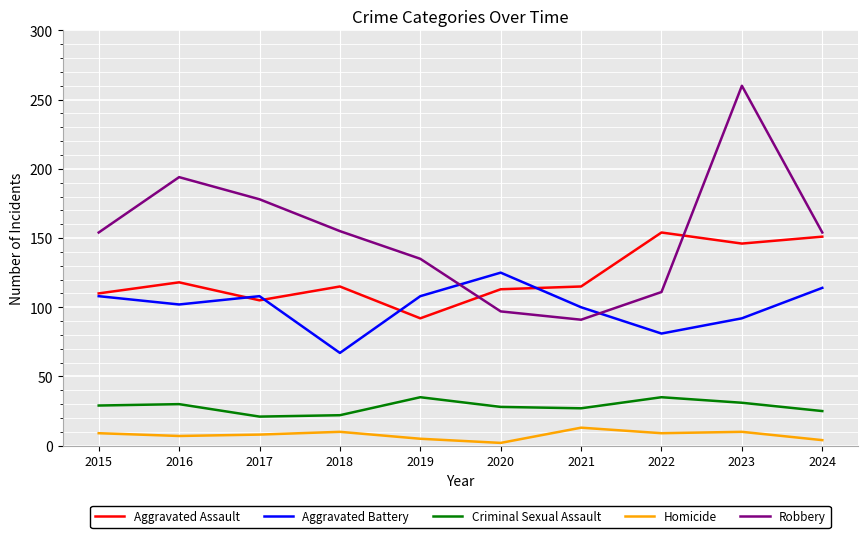

Which series changed the most between 2015 and 2021?

Robbery